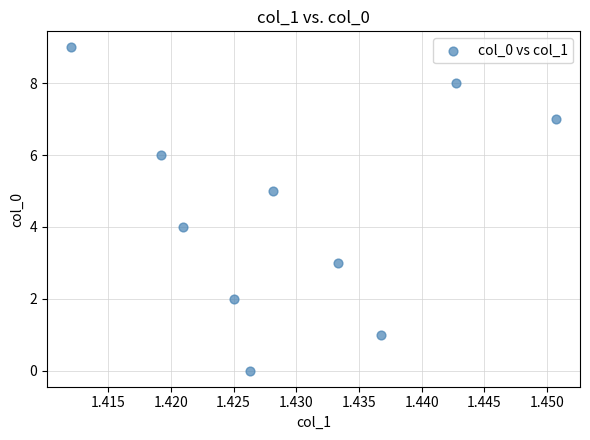

What is the range of Y values (max minus min)?

9